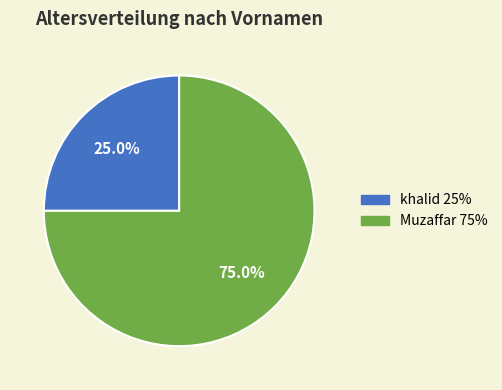

True or false: khalid accounts for 18% of the total.

False